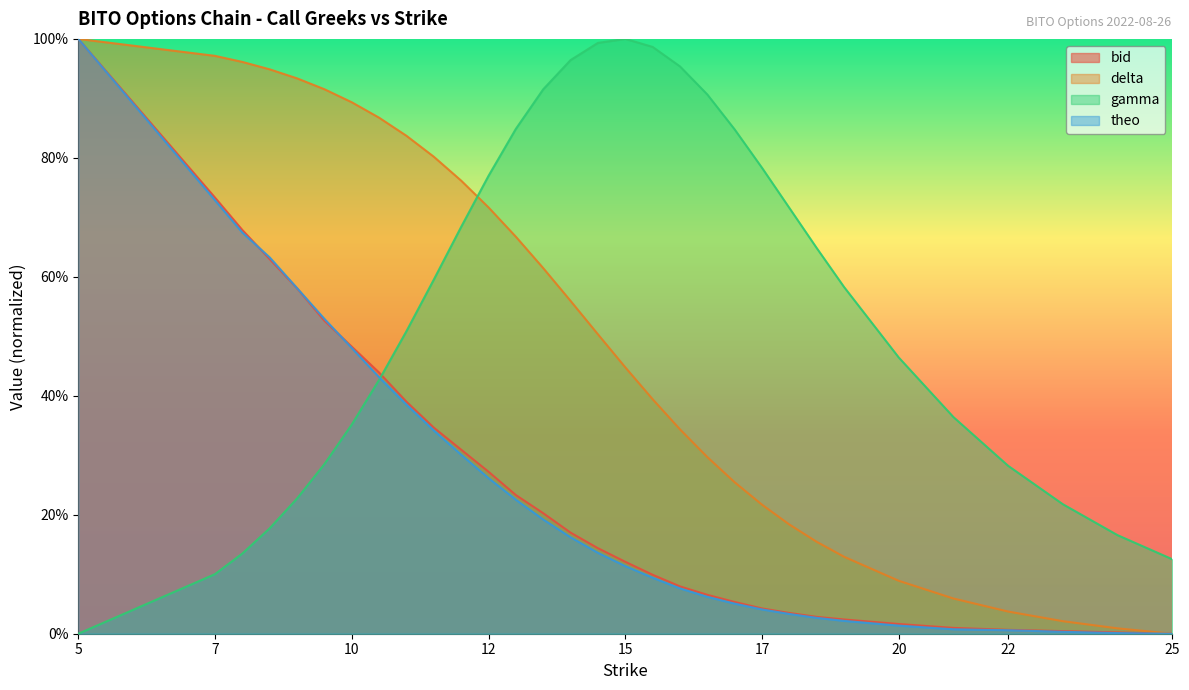

What are all the series names shown in the legend?

bid, delta, gamma, theo